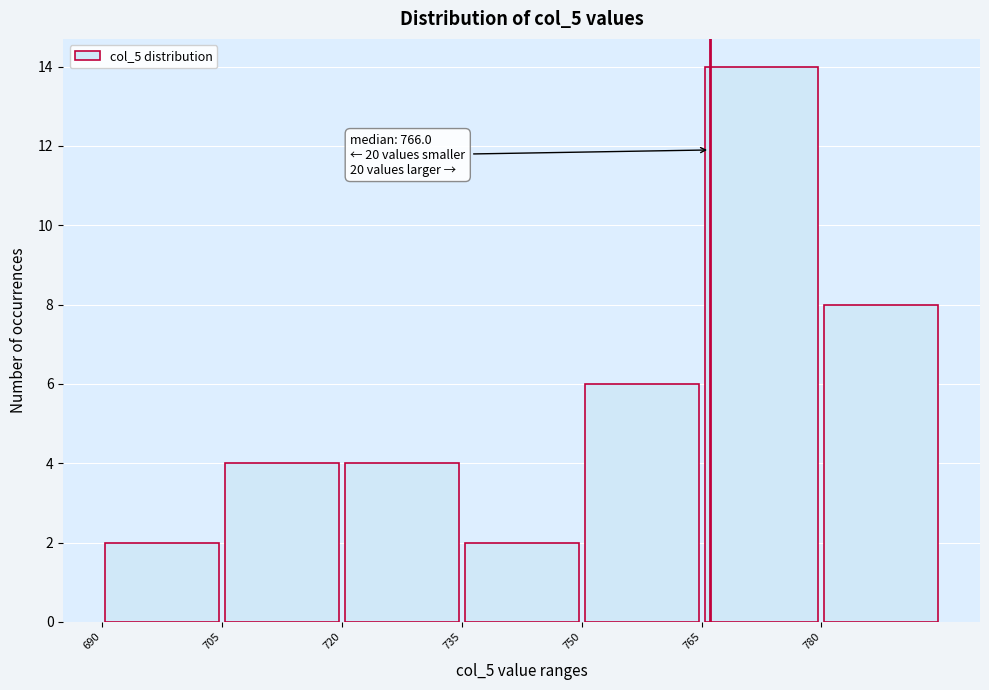

Which range on the x-axis has the tallest bar?

765 to 780